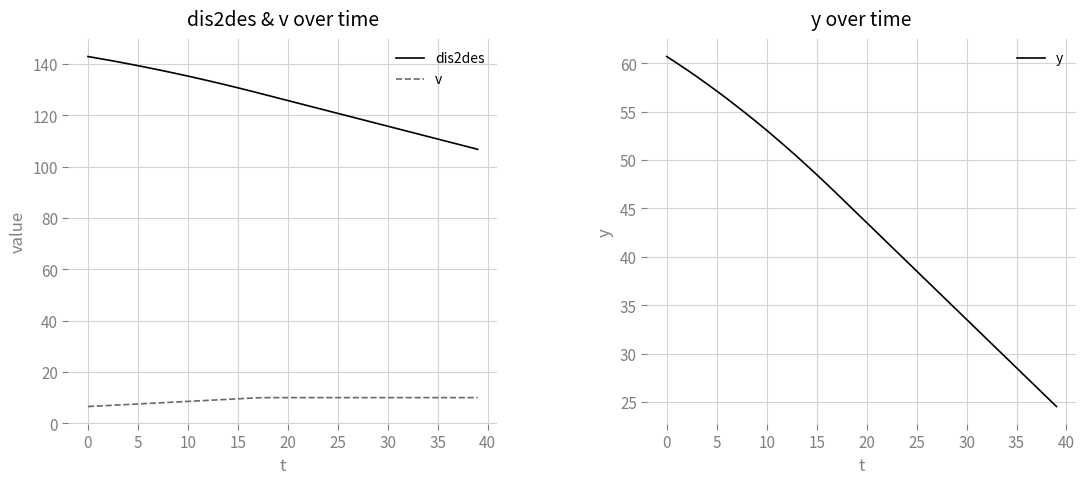

Which series has the largest range (max minus min)?

dis2des